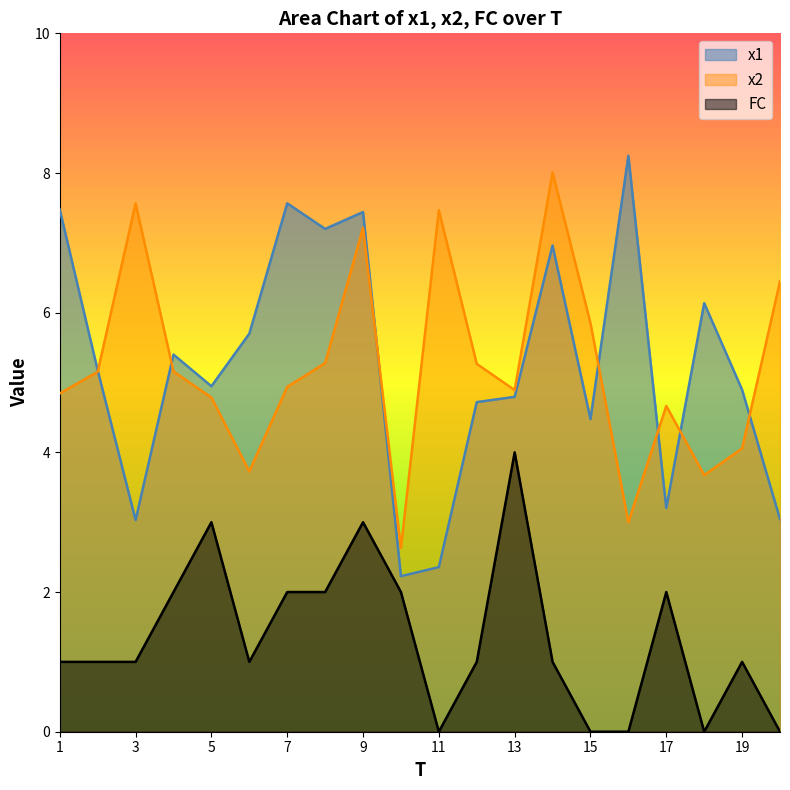

True or false: x1 has more than 1 interior local peaks.

True